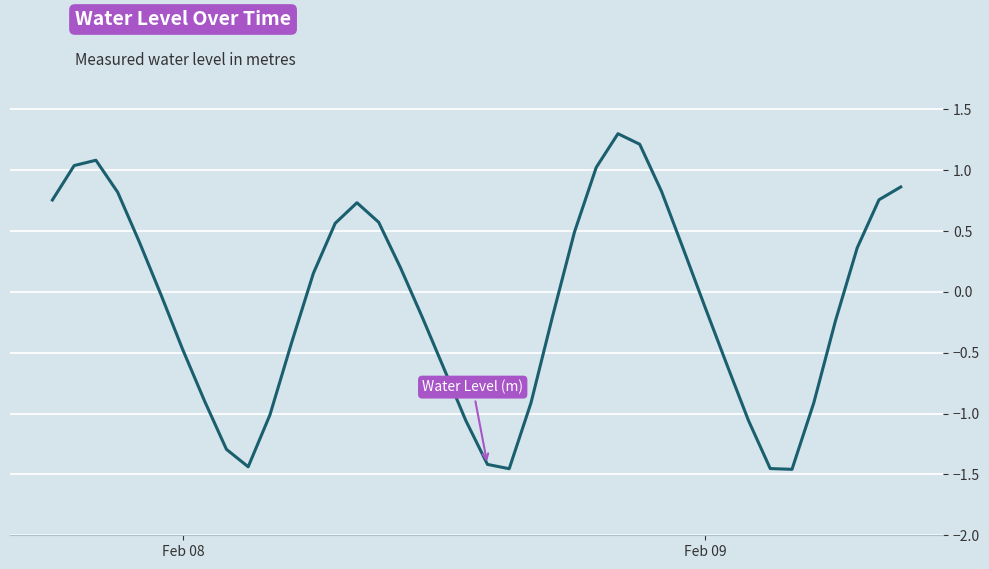

What is the maximum value shown in the chart?

1.3